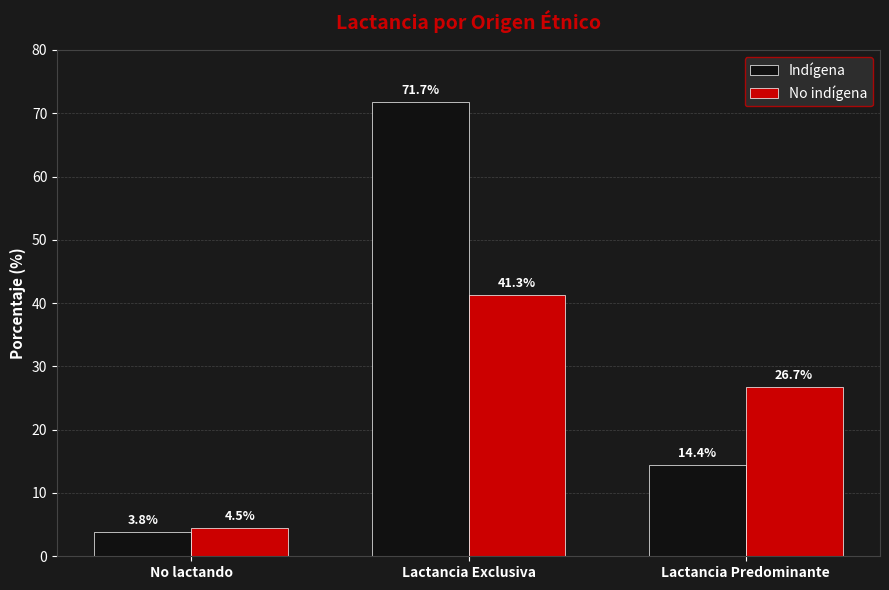

What is the maximum value shown in the chart?

71.7